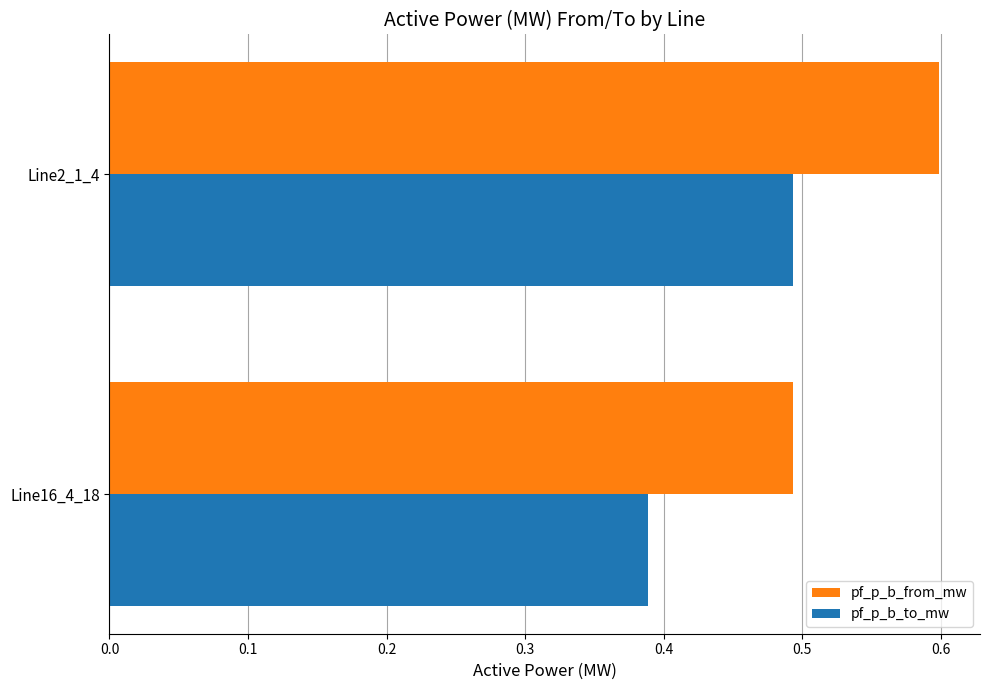

At which label does pf_p_b_to_mw reach its peak?

Line2_1_4